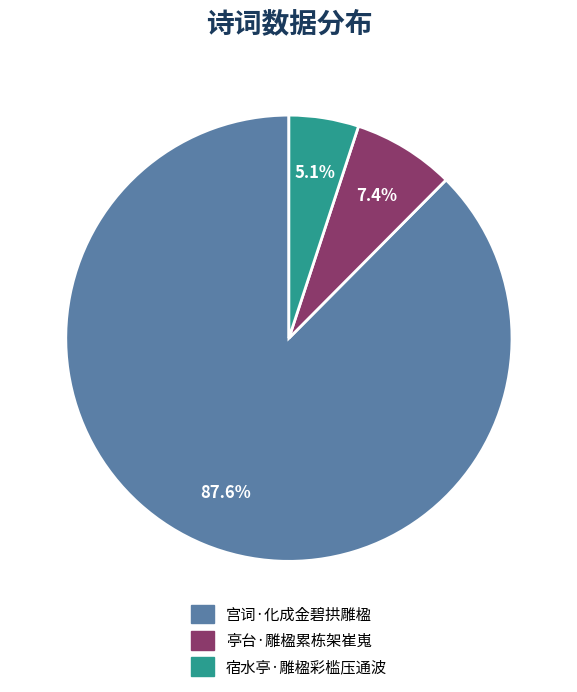

Combined, do 宿水亭·雕楹彩槛压通波 and 亭台·雕楹累栋架崔嵬 account for over 50%?

No